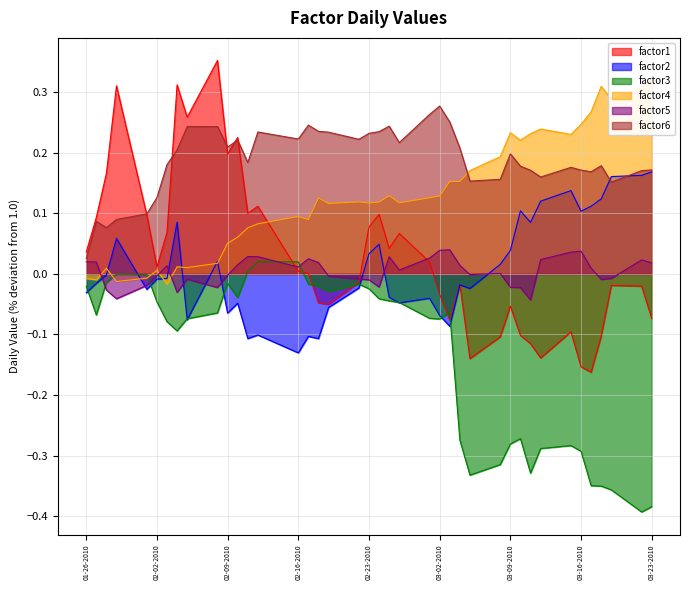

Which category has the lowest value in the factor2 series?

02-16-2010